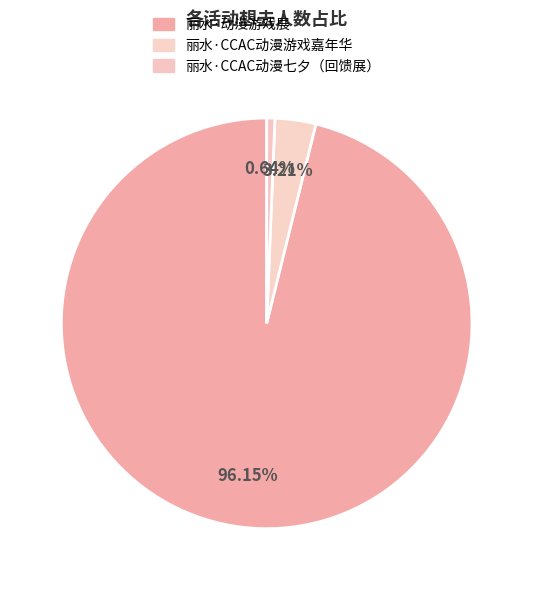

Does 丽水·CCAC动漫游戏嘉年华 represent more than half of the total?

No